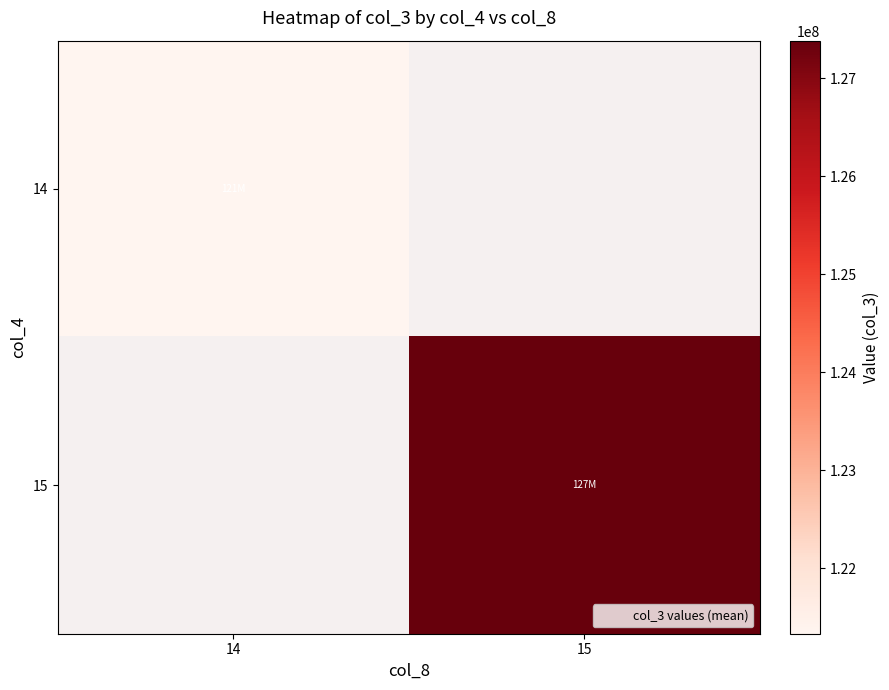

Which label corresponds to the largest value in the chart?

15